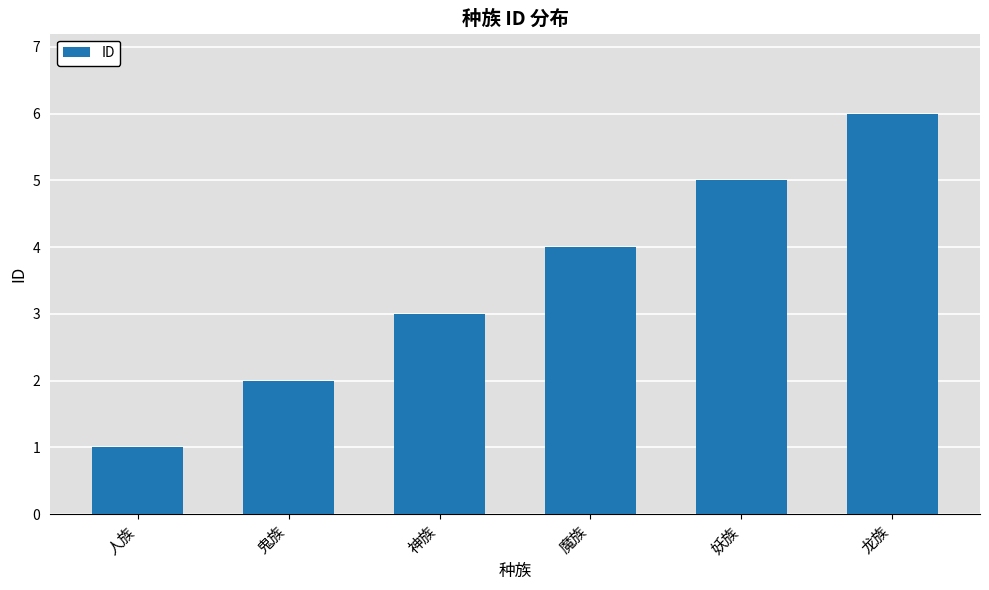

What is the sum of all values?

21